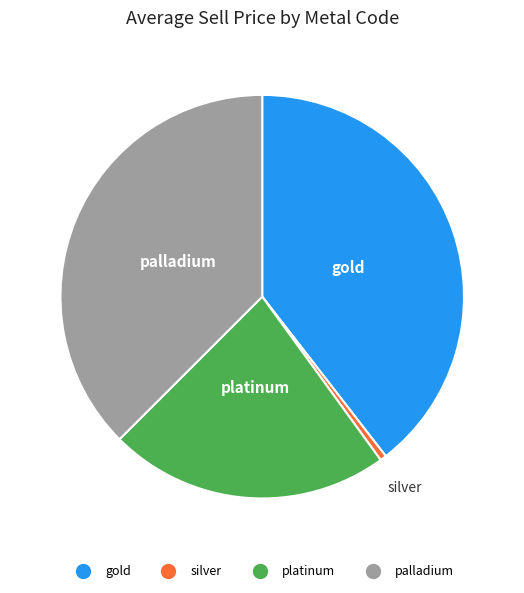

Combined, do silver and palladium account for over 50%?

No